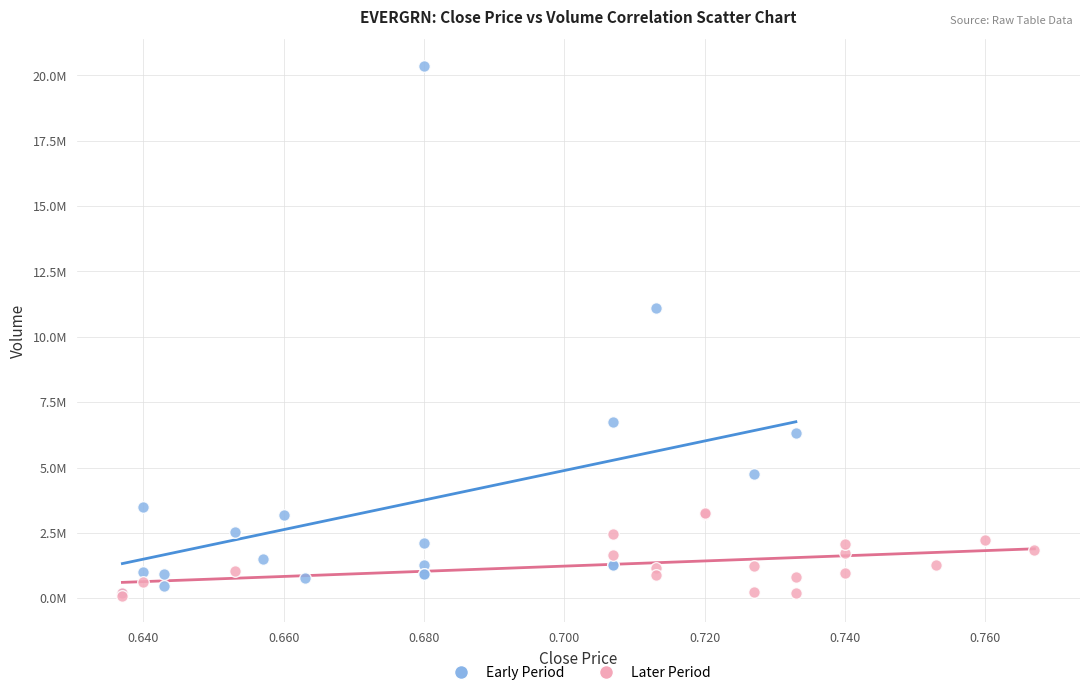

What are all the series names shown in the legend?

Early Period, Later Period